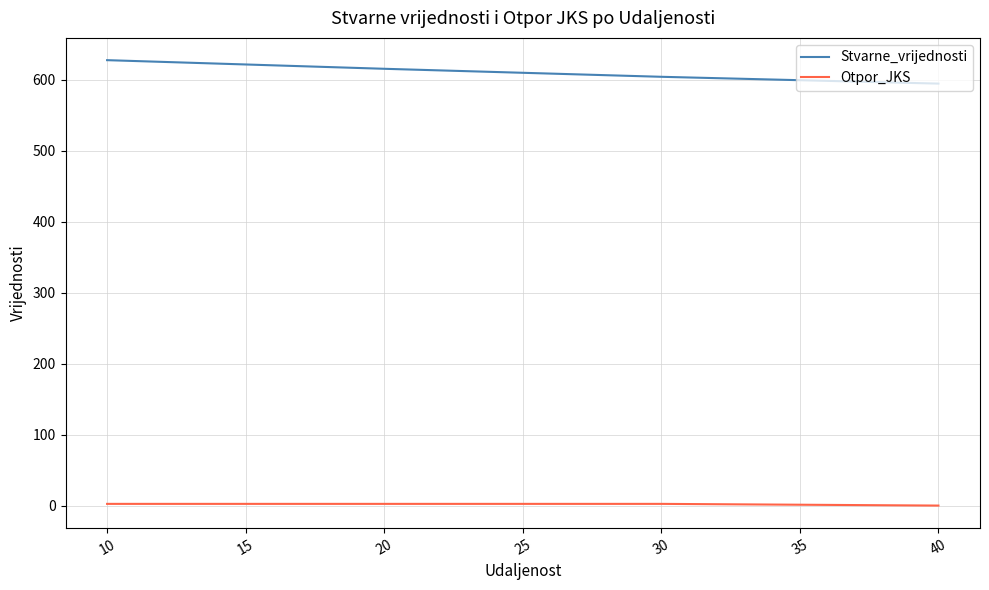

True or false: Otpor_JKS and Stvarne_vrijednosti cross at least once.

False